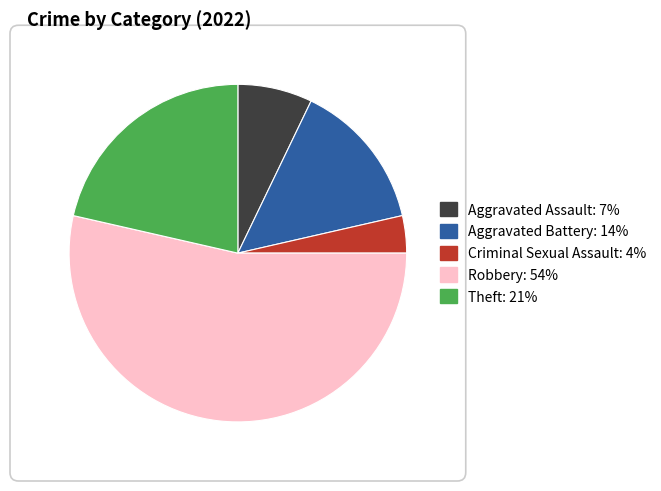

Which category has the biggest portion of the pie?

Robbery